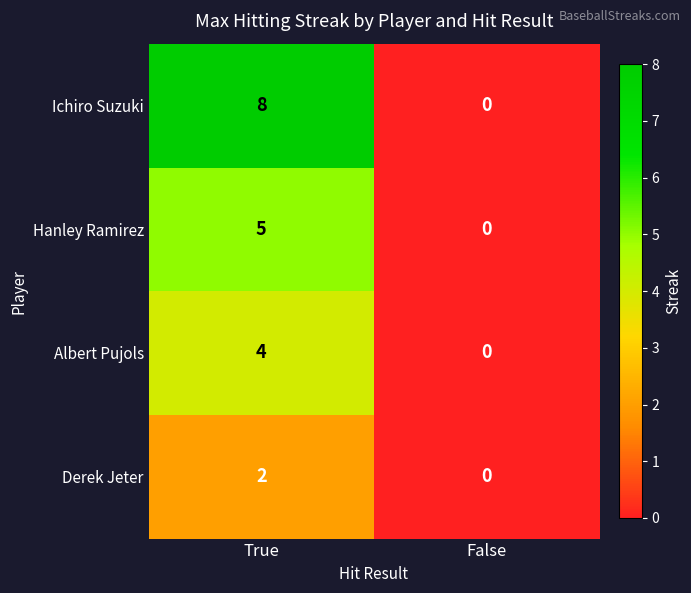

Which category has the highest value in the Hanley Ramirez series?

True